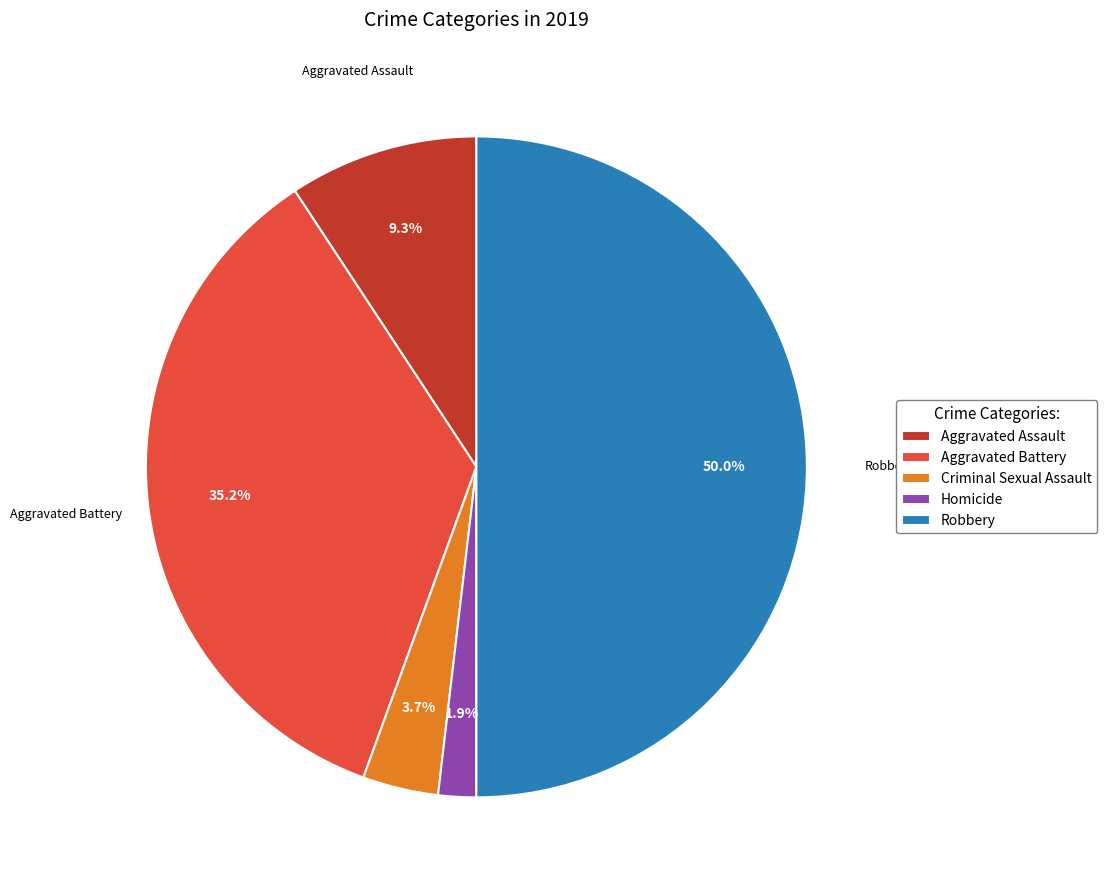

What is the ratio of the value at Aggravated Assault to the value at Criminal Sexual Assault?

2.5